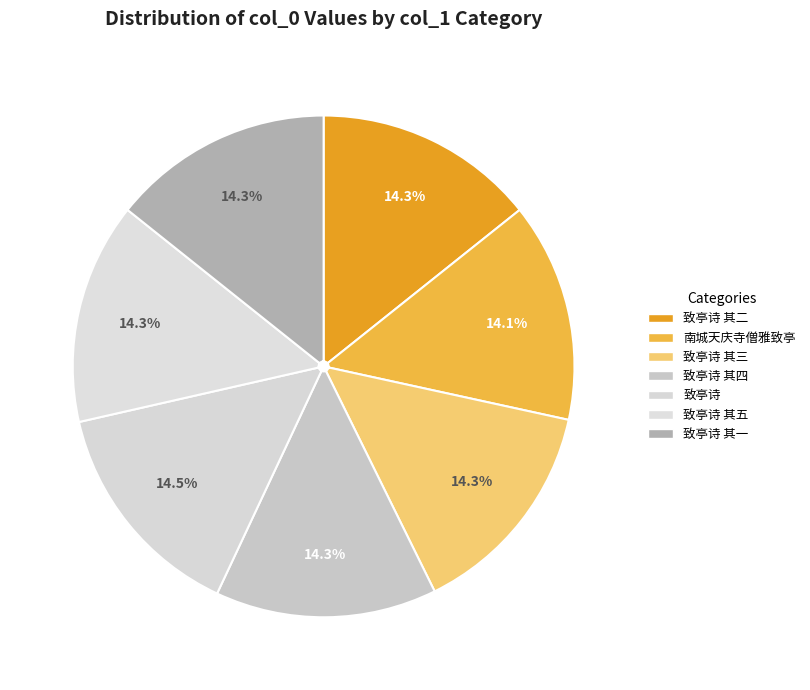

Count the number of slices in the pie.

7